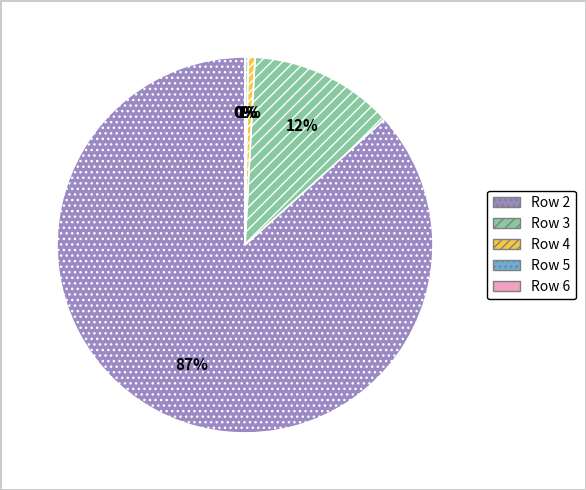

What is the largest slice in the pie chart?

Row 2